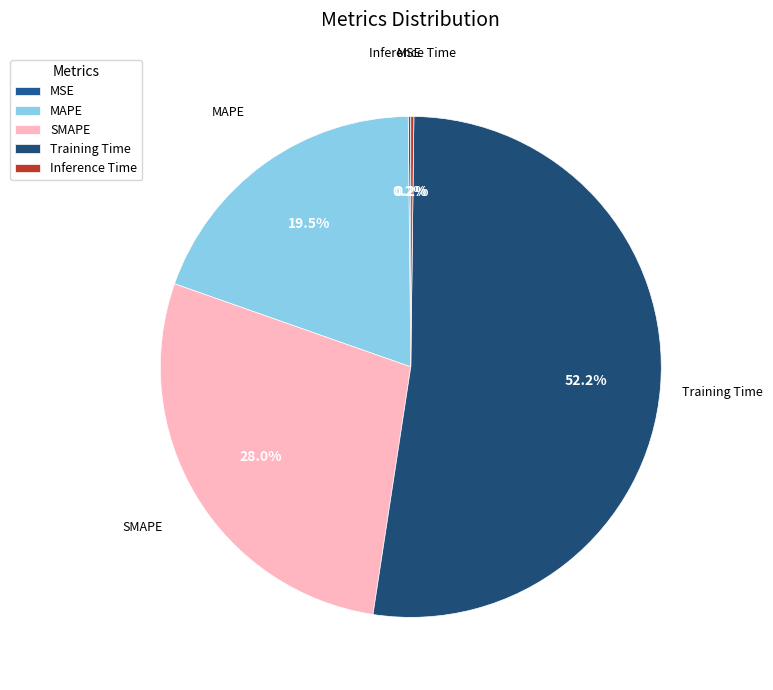

What is the largest slice in the pie chart?

Training Time